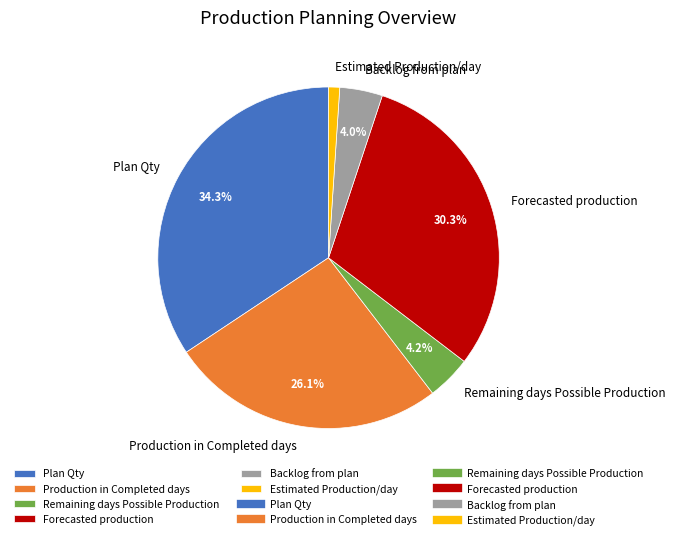

How many segments does this pie chart have?

6